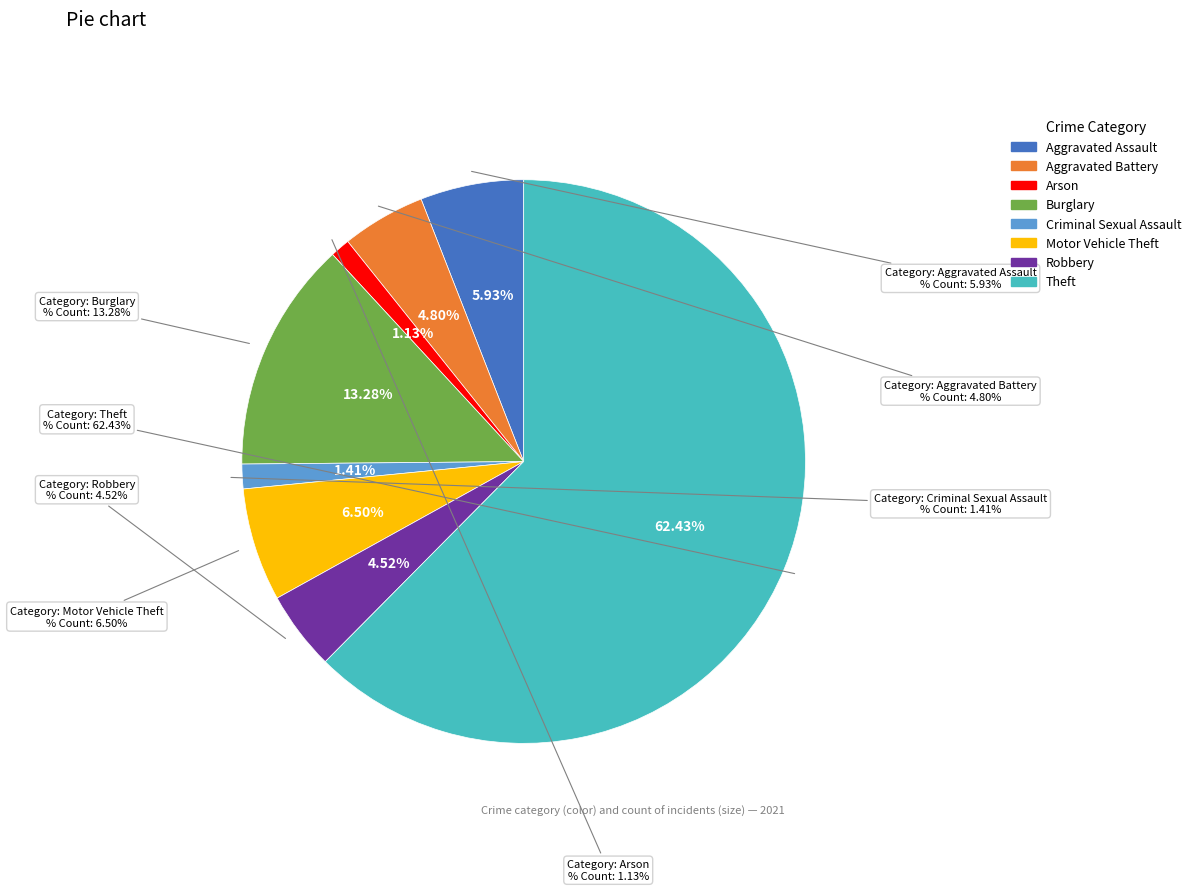

What percentage is the Motor Vehicle Theft slice, to the nearest percent?

6%